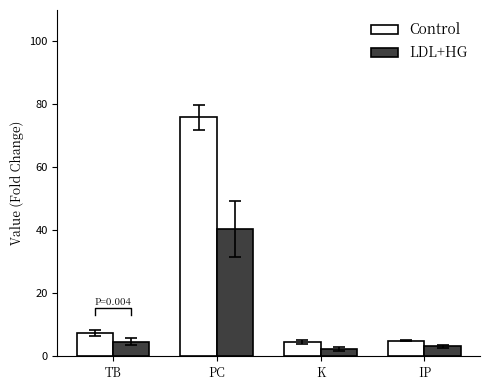

What is the sum of all LDL+HG values?

50.9